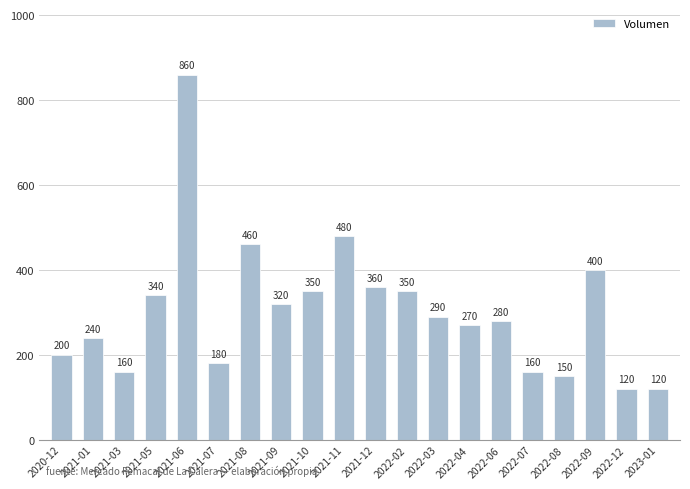

What is the smallest value displayed?

120